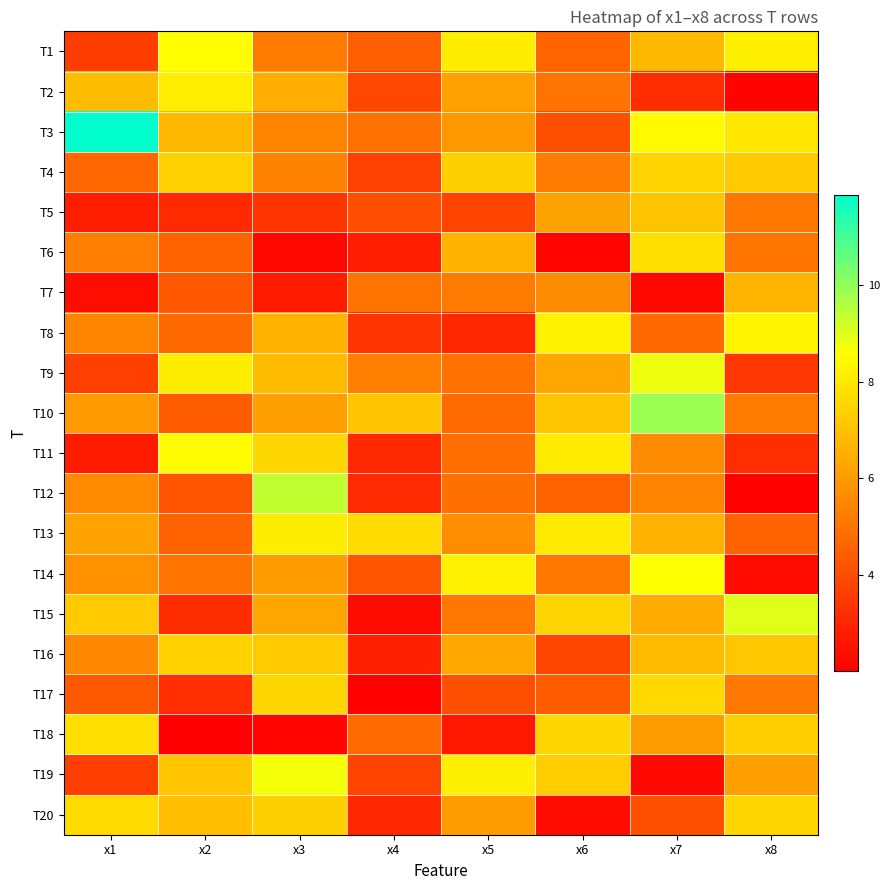

How many categories are shown in the chart?

8